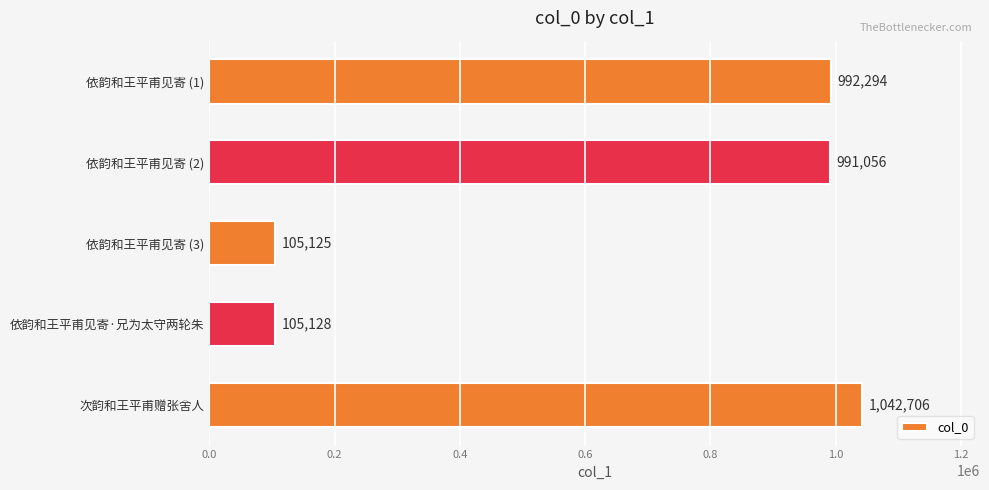

Reading top to bottom, what are all the values shown in this chart?

992294	991056	105125	105128	1042706